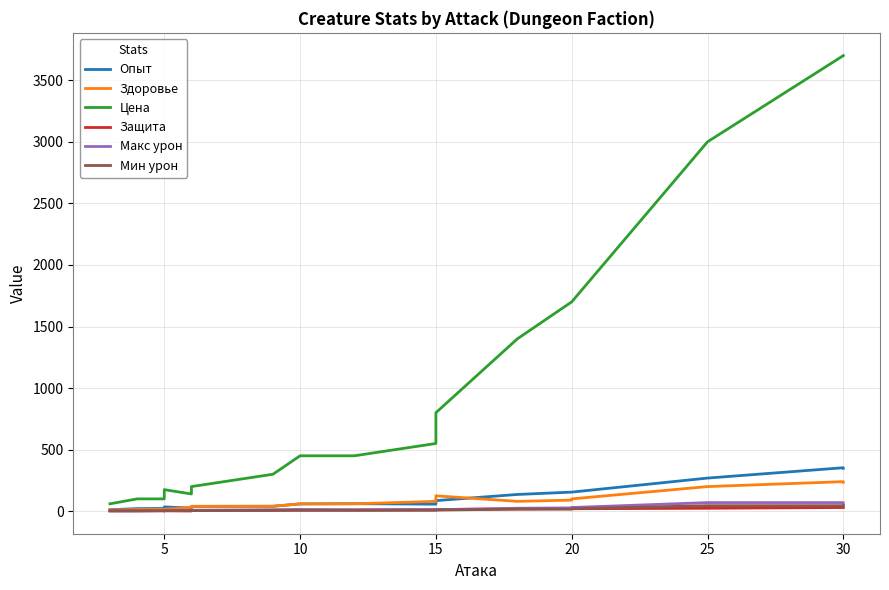

True or false: Макс урон has a value of 14 at 15.

True